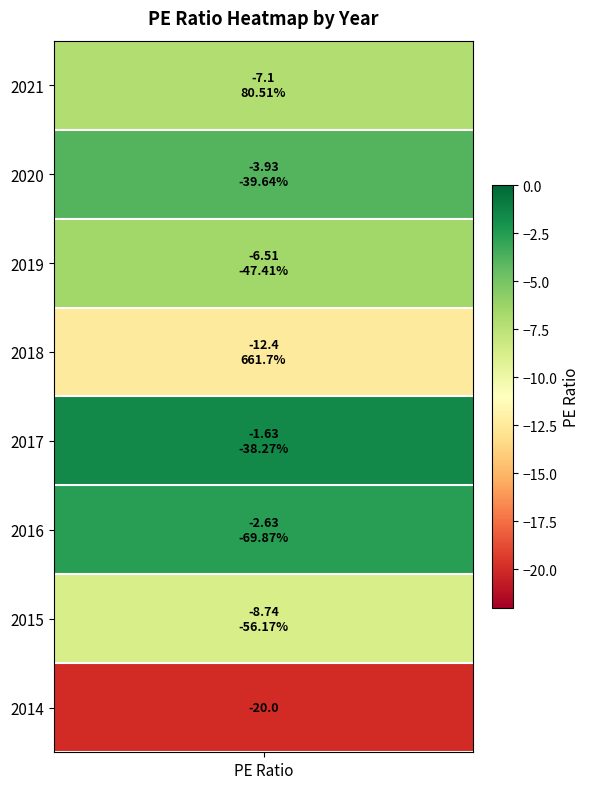

Rank the categories by value from lowest to highest.

2014, 2018, 2015, 2021, 2019, 2020, 2016, 2017